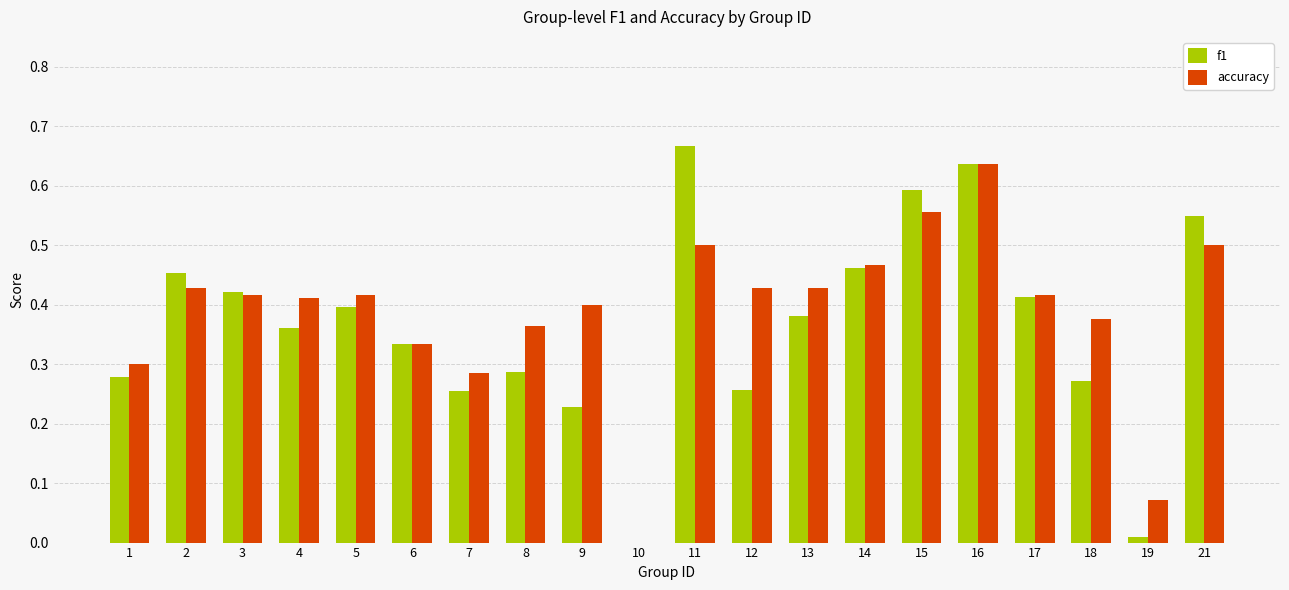

Is it true that accuracy equals 0.4 at 9?

True